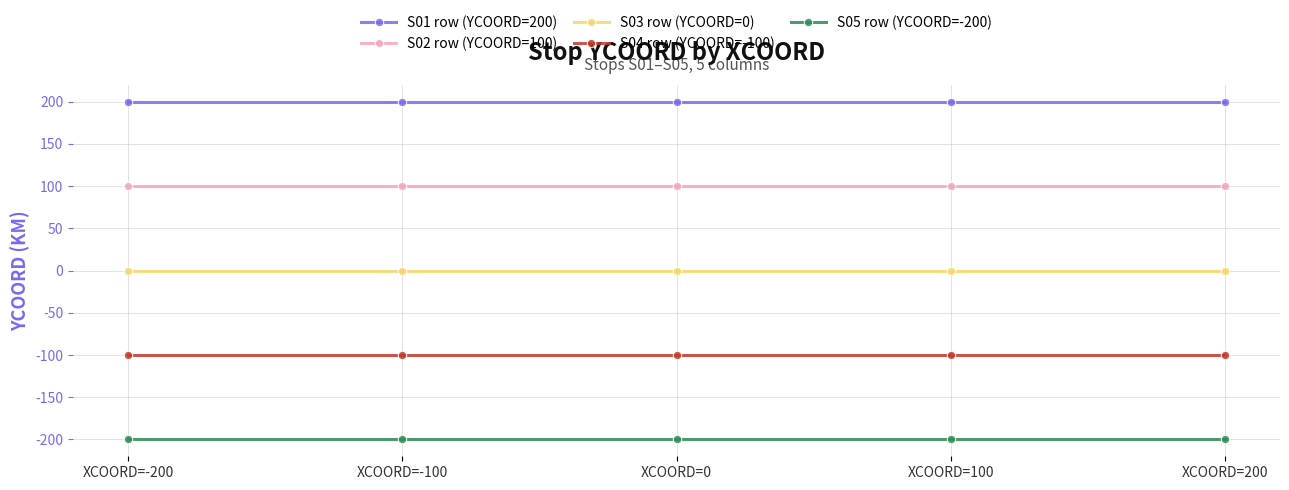

List the series in order of their overall mean, highest first.

S01 row (YCOORD=200), S02 row (YCOORD=100), S03 row (YCOORD=0), S04 row (YCOORD=-100), S05 row (YCOORD=-200)